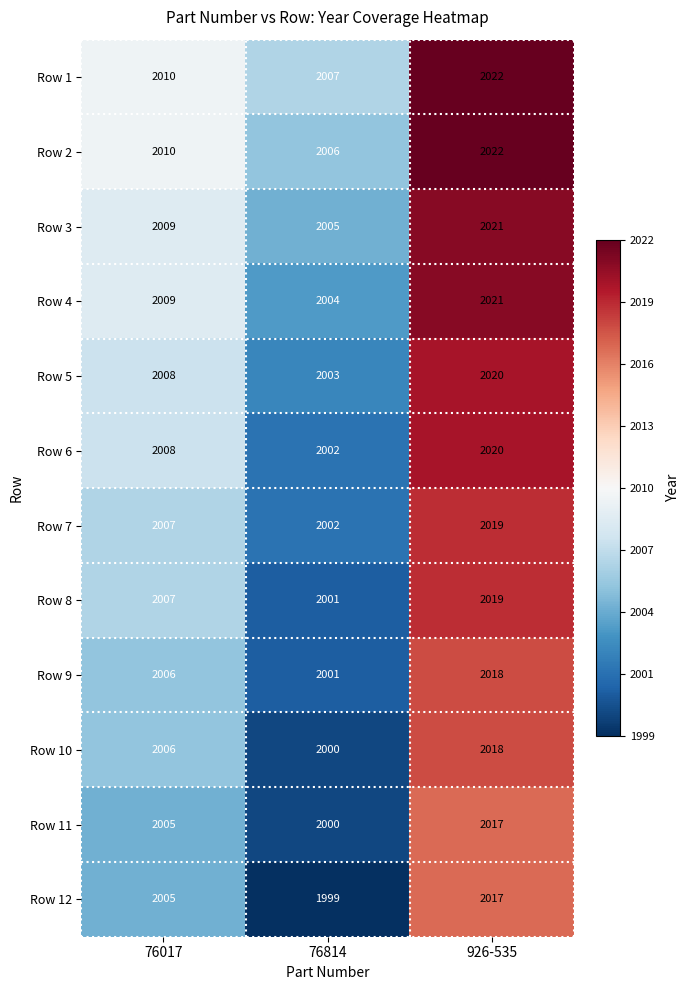

What is the spread (max minus min) of values at 76017?

5